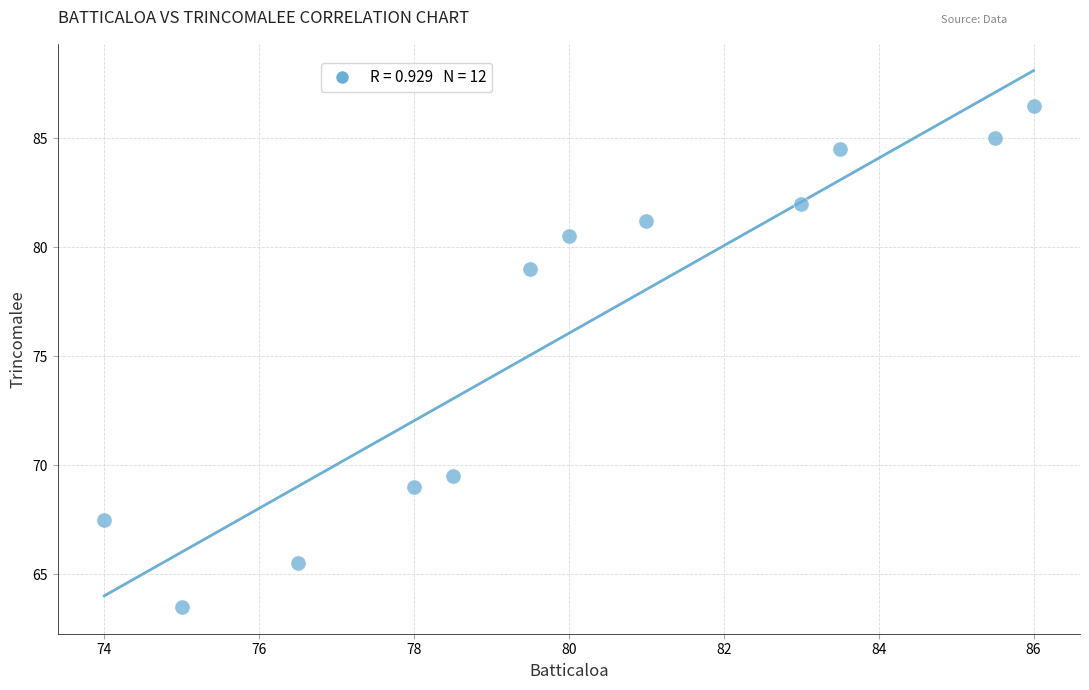

What Y value in the scatter plot is closest to 75?

79.0